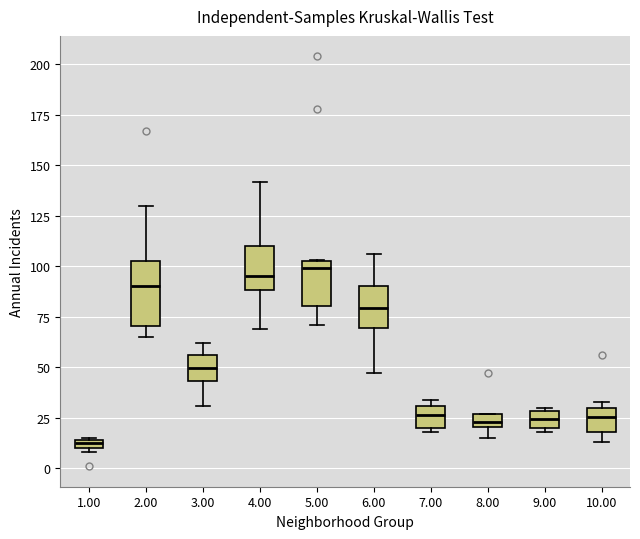

Where is the lower edge of the box at x = 6.00 on the y-axis? The values are not printed on the chart, so give them approximately, as read against the axis.

70